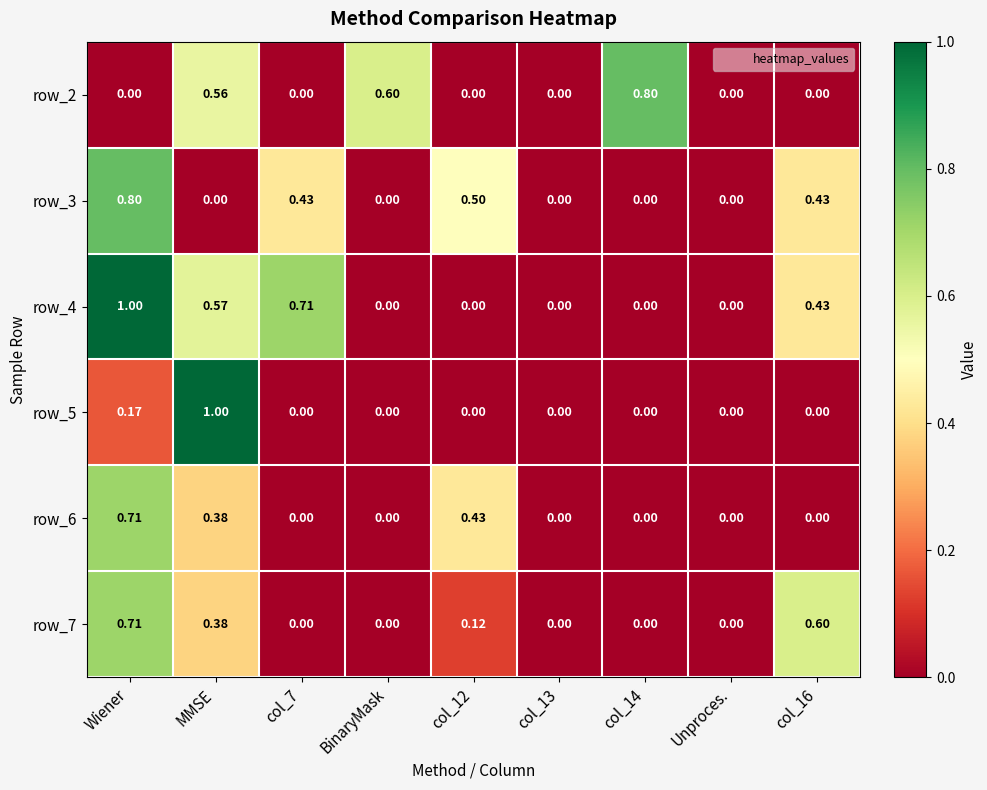

At which category is the sum across all series the highest?

Wiener